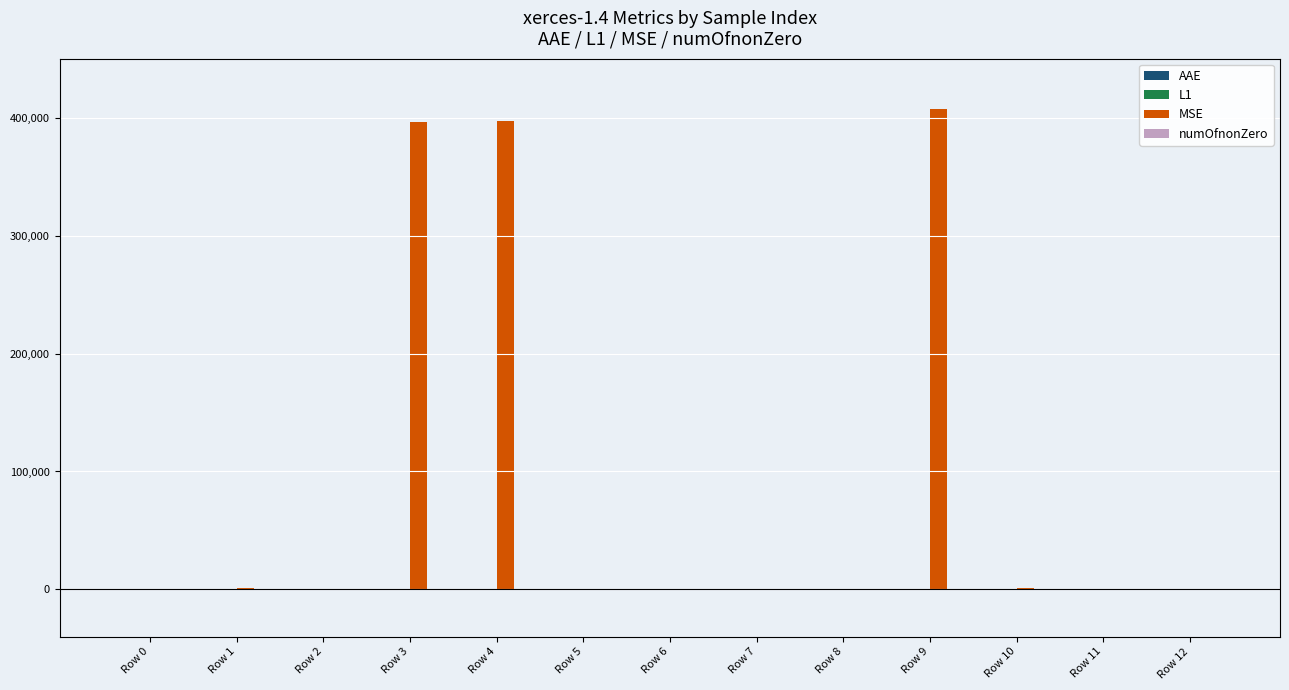

What is the greatest value displayed?

407466.4